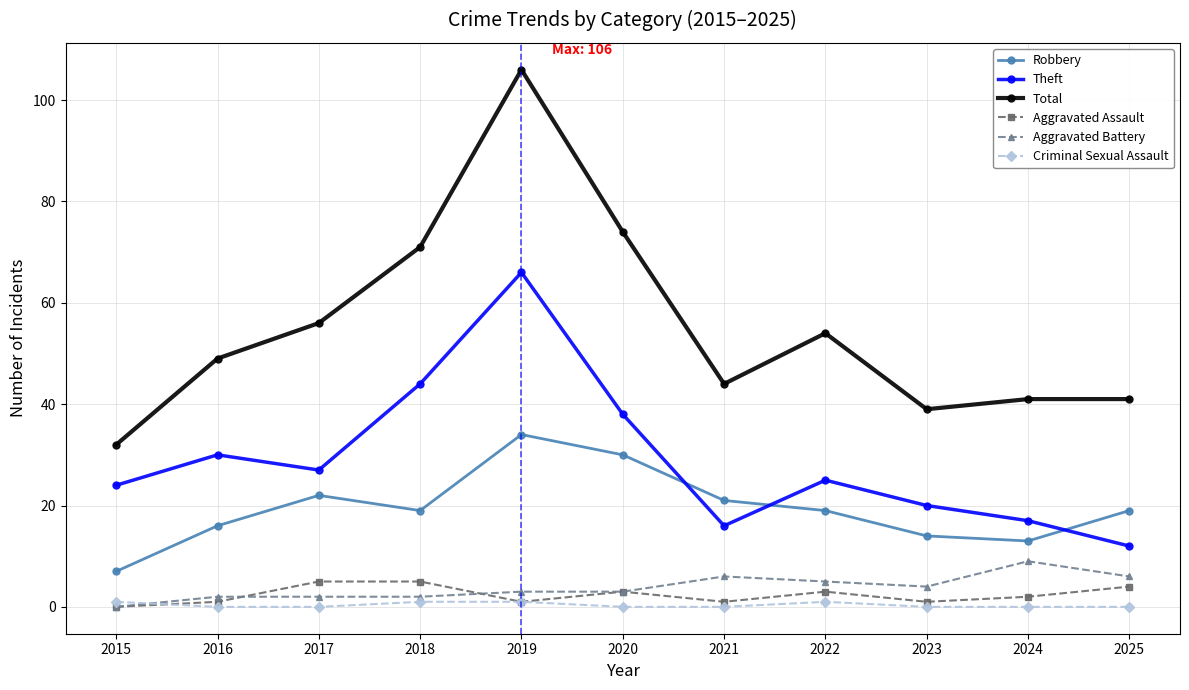

The value of Theft at 2024 is 17. True or false?

True